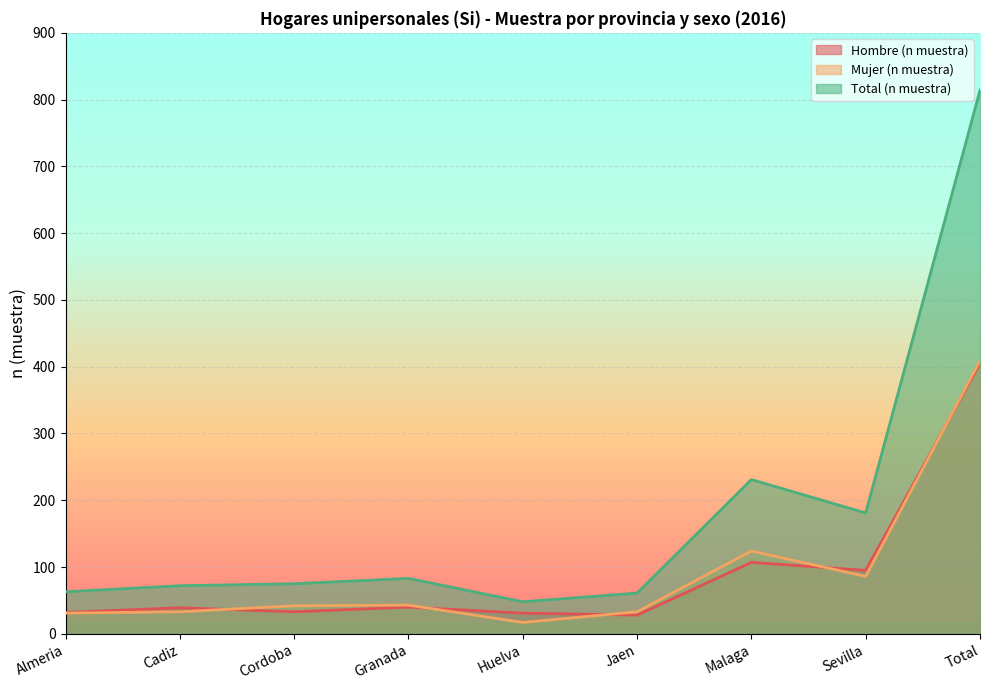

What is the total value across all series at Malaga?

462